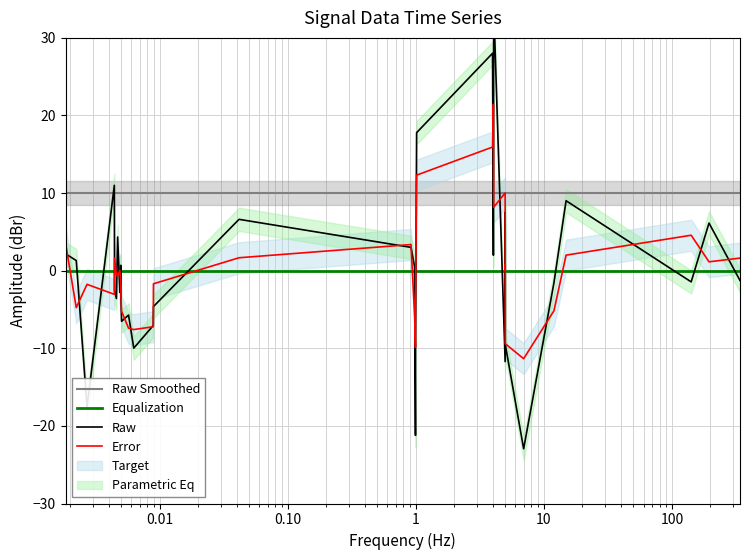

Which series ends up on top after the final intersection of Raw and Error?

Error